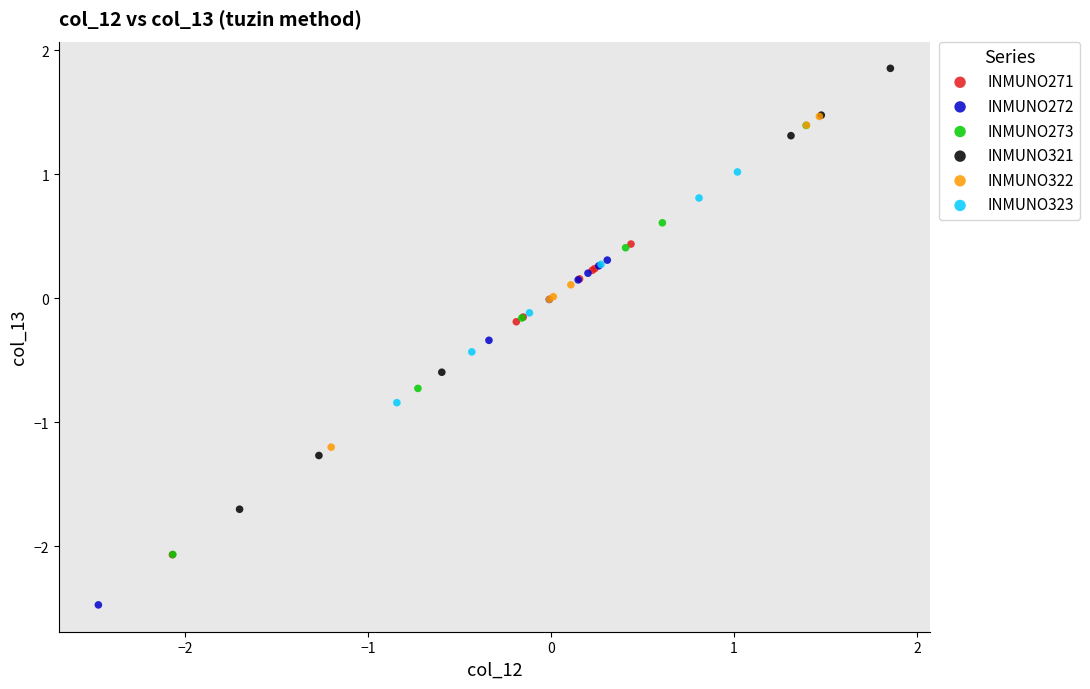

Which series contains the lowest Y value?

INMUNO272